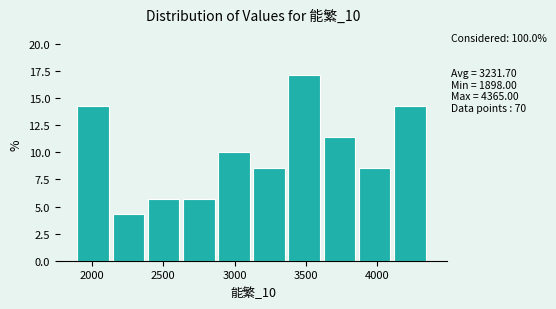

Over which range of the x-axis is the bar tallest?

3400 to 3600